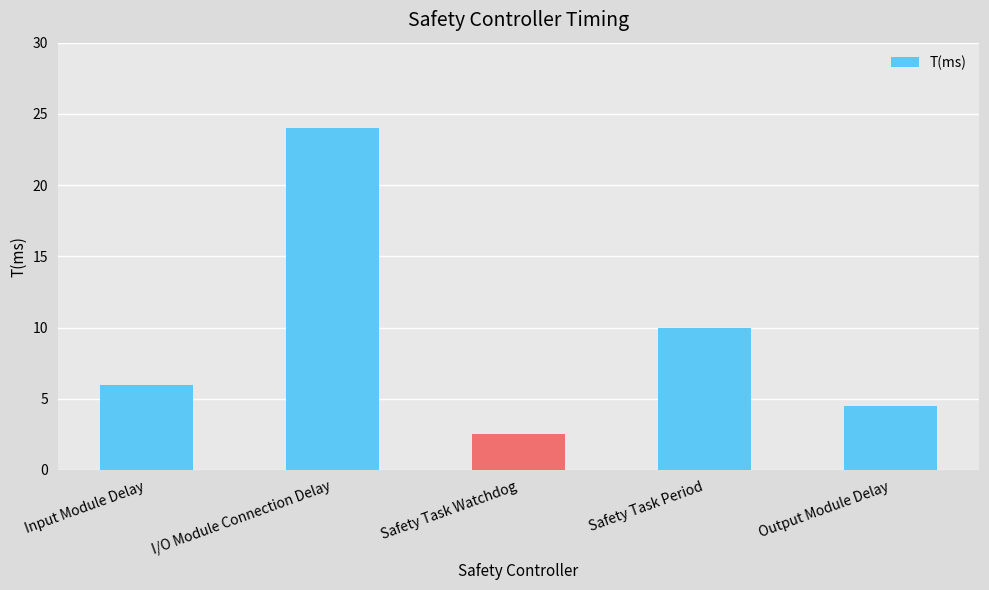

At which label is the value closest to 13?

Safety Task Period